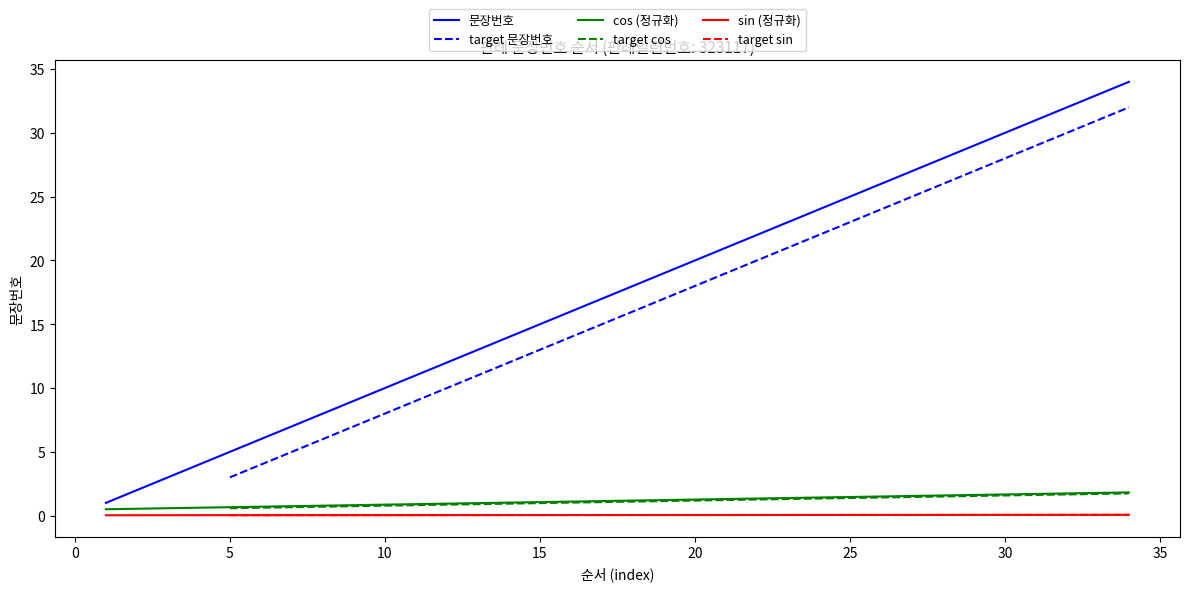

True or false: there are more than 1 points higher than both neighbors.

False